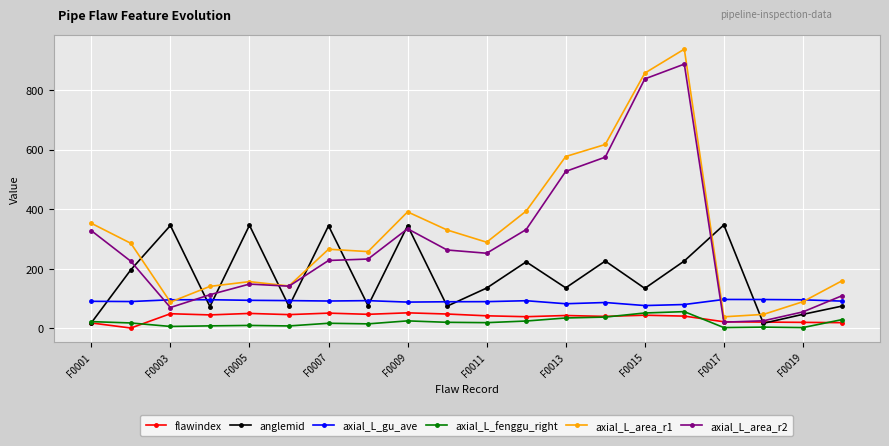

Count the number of data series in this chart.

6